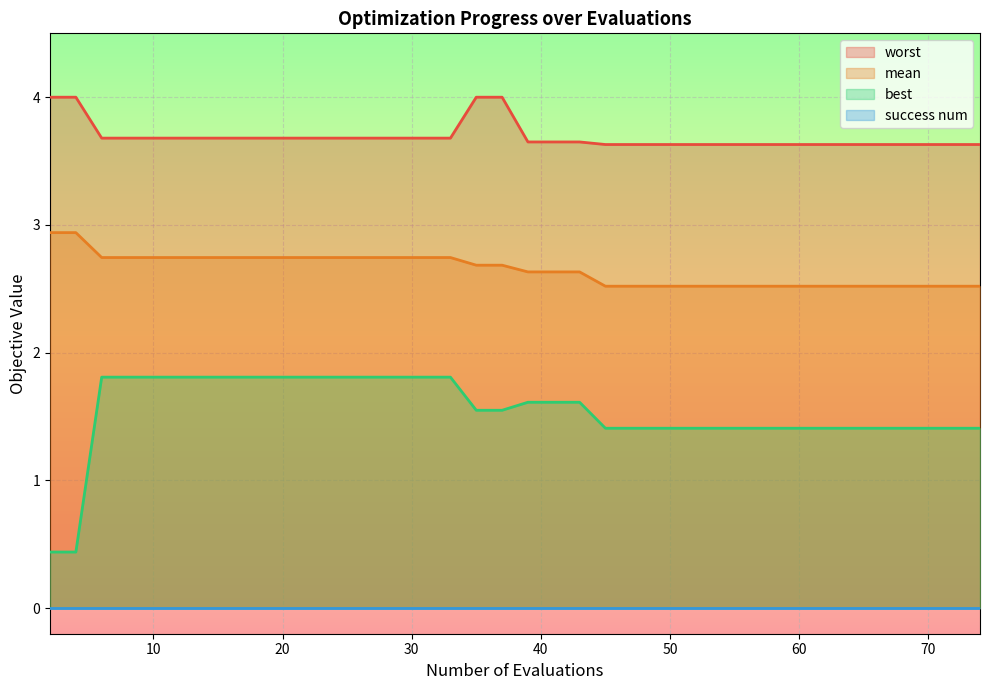

True or false: worst and best cross at least once.

False